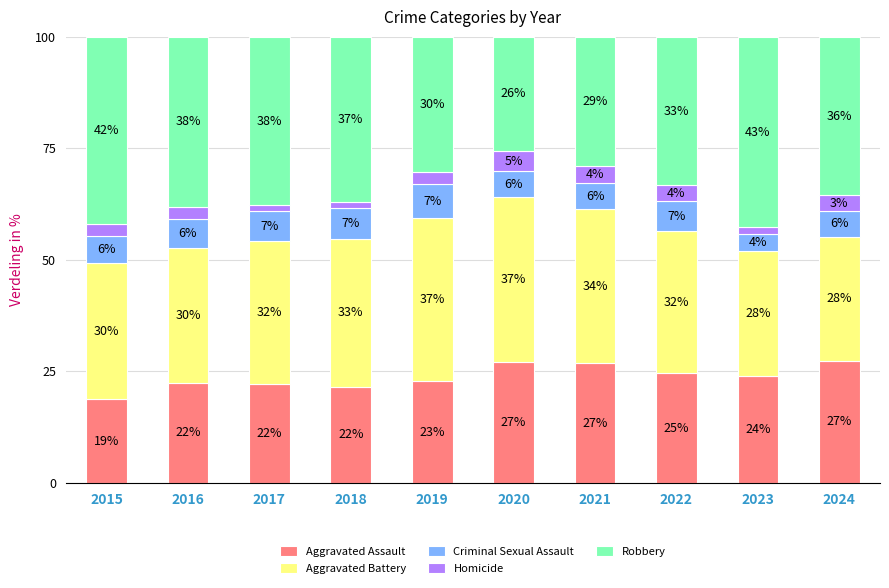

What are all the series names shown in the legend?

Aggravated Assault, Aggravated Battery, Criminal Sexual Assault, Homicide, Robbery